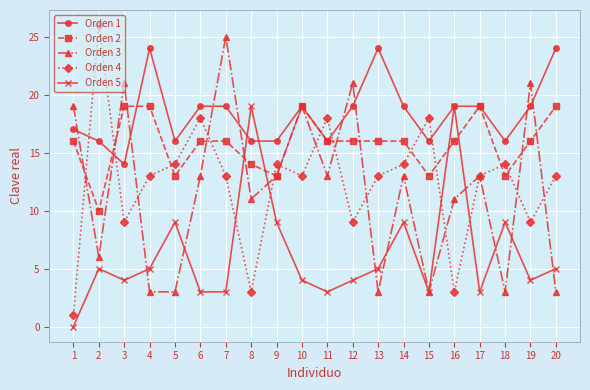

Which series has the widest spread of values?

Orden 4